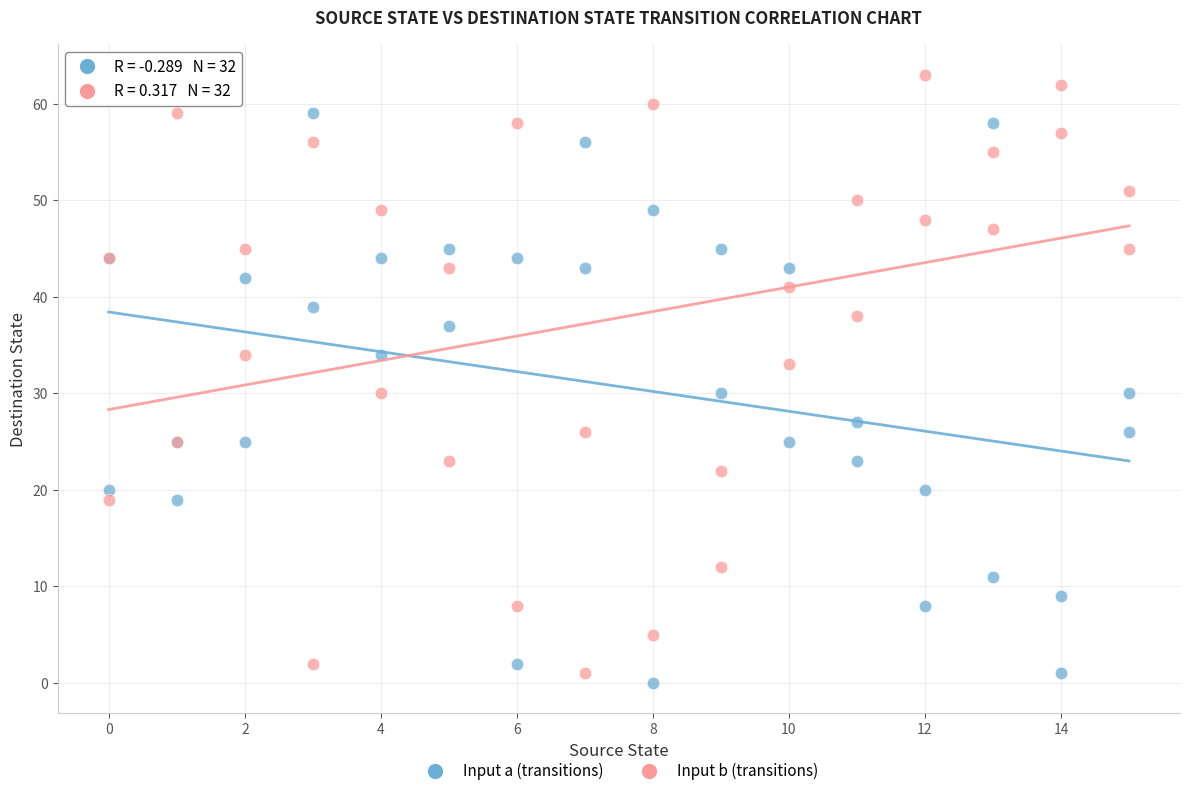

What are all the series names shown in the legend?

Input a (transitions), Input b (transitions)